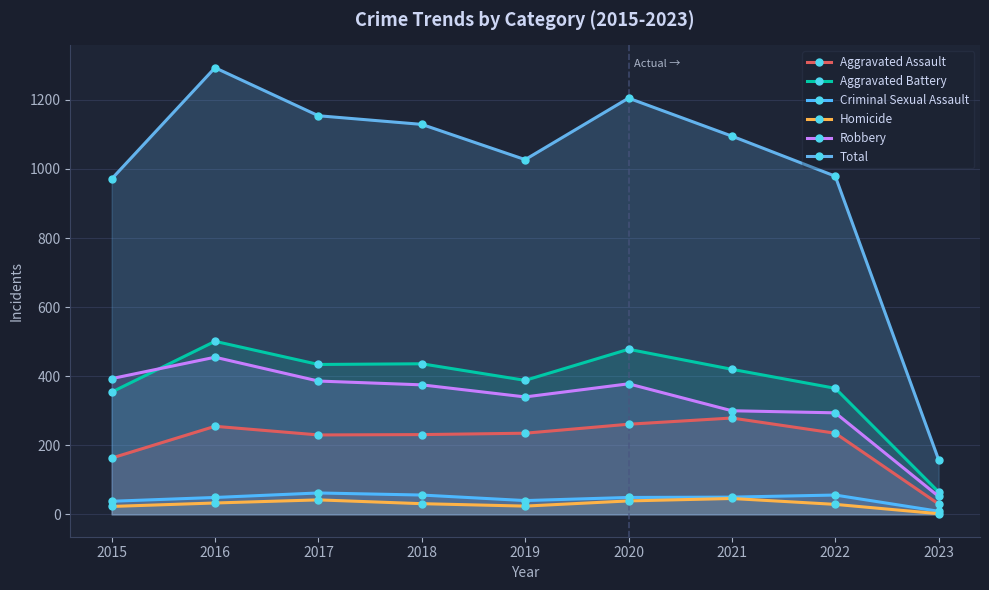

What are all the series names shown in the legend?

Aggravated Assault, Aggravated Battery, Criminal Sexual Assault, Homicide, Robbery, Total